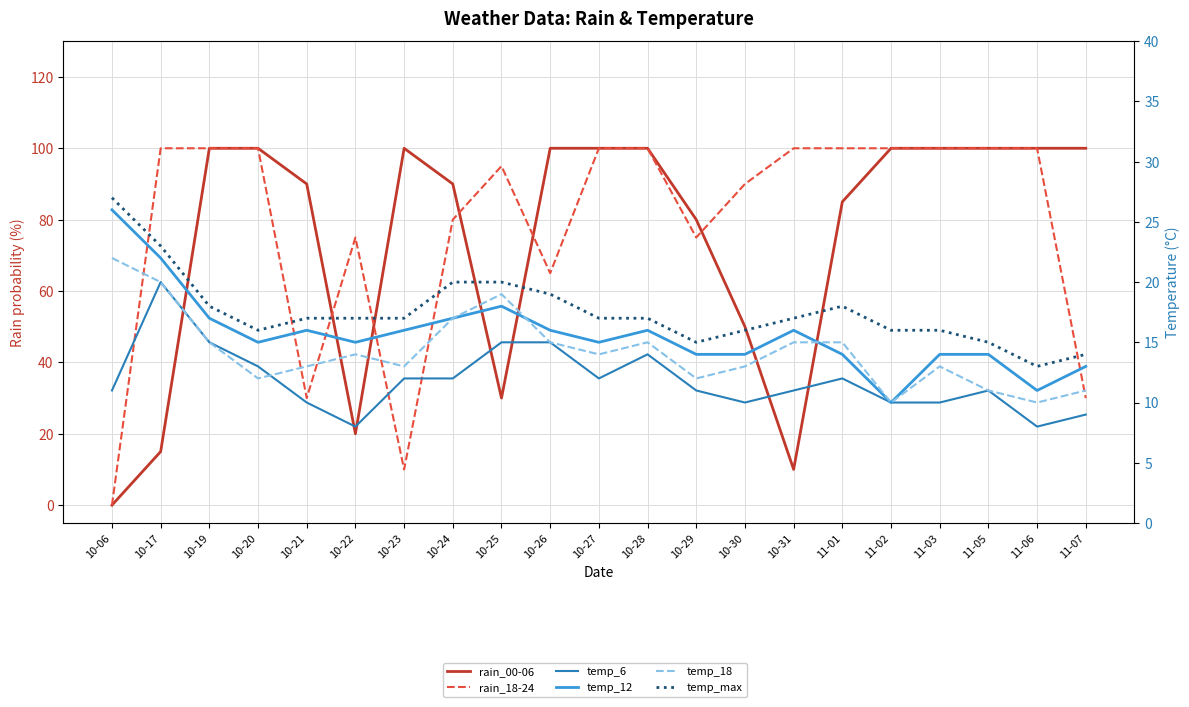

Which series has the largest total across all categories?

rain_18-24